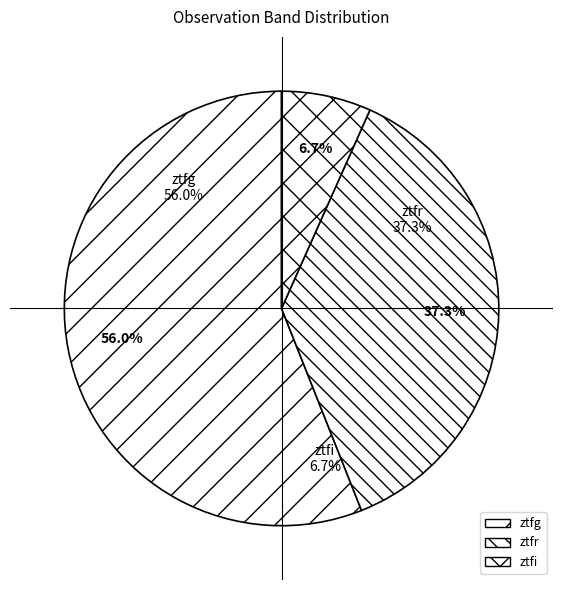

Which slice represents more than half of the pie?

ztfg